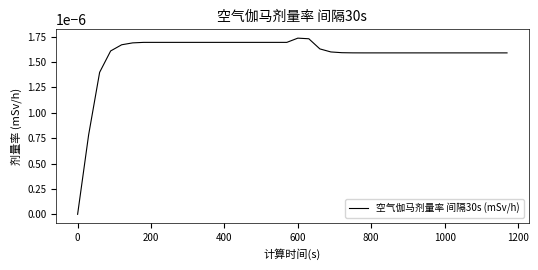

Is this an area chart (filled region under the line)?

No